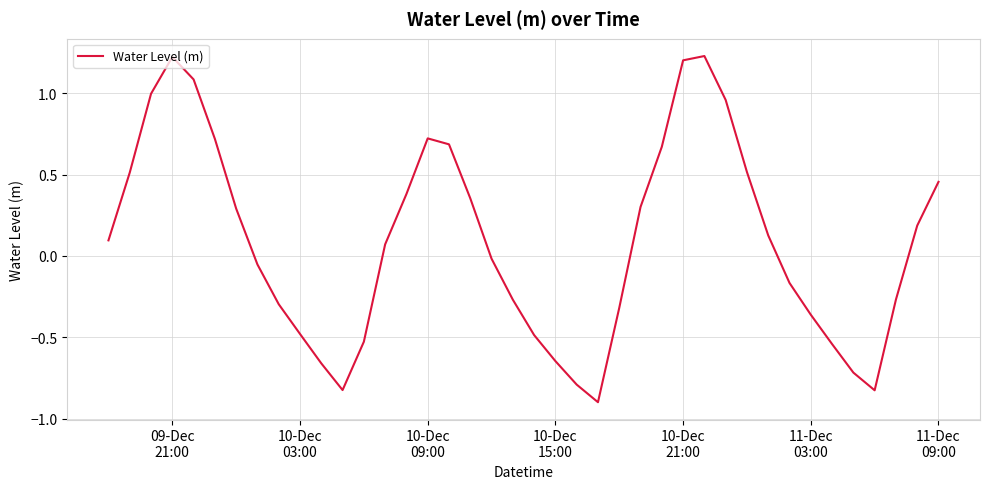

What is the difference between the maximum and minimum values?

2.1